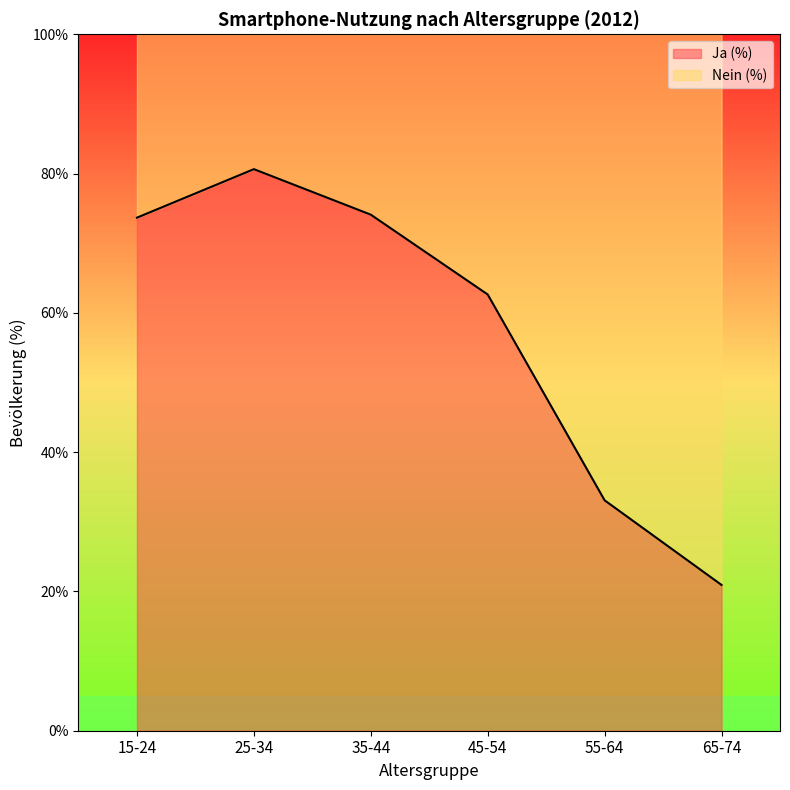

What is the minimum value shown in the chart?

20.9